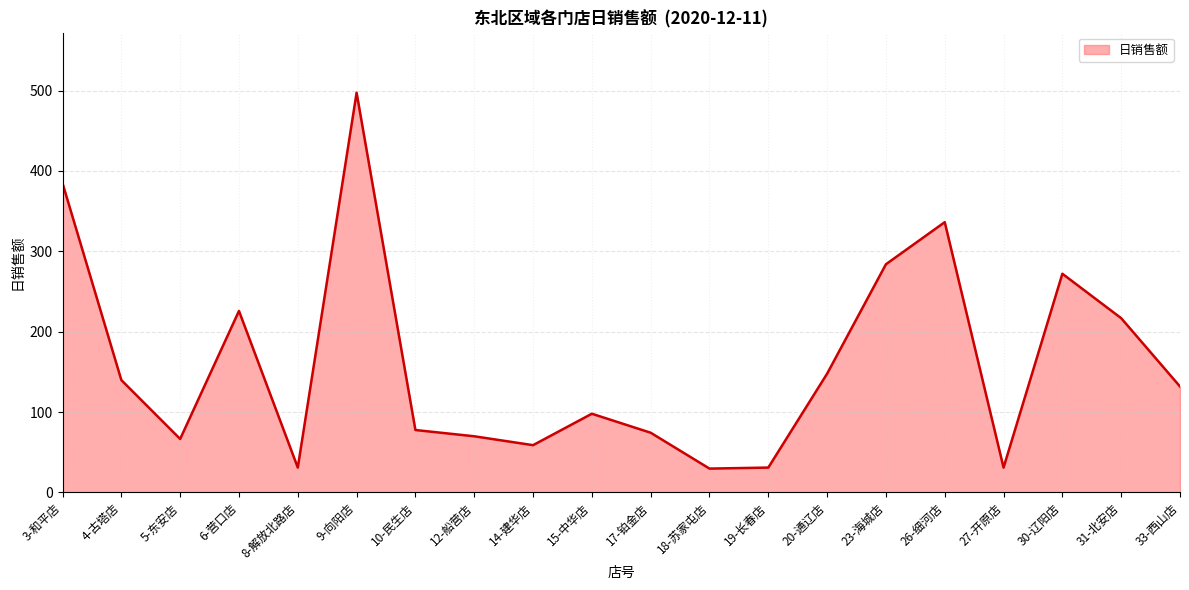

The value at 14-建华店 is 58.9. True or false?

True